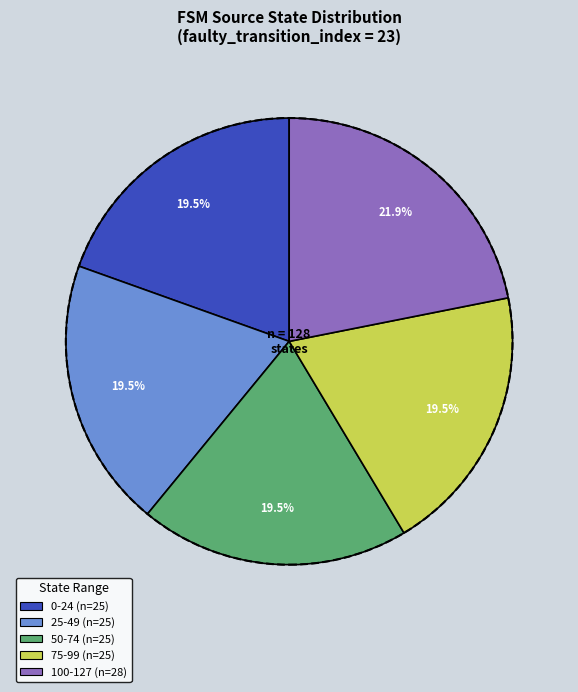

Does any single category account for the majority?

No